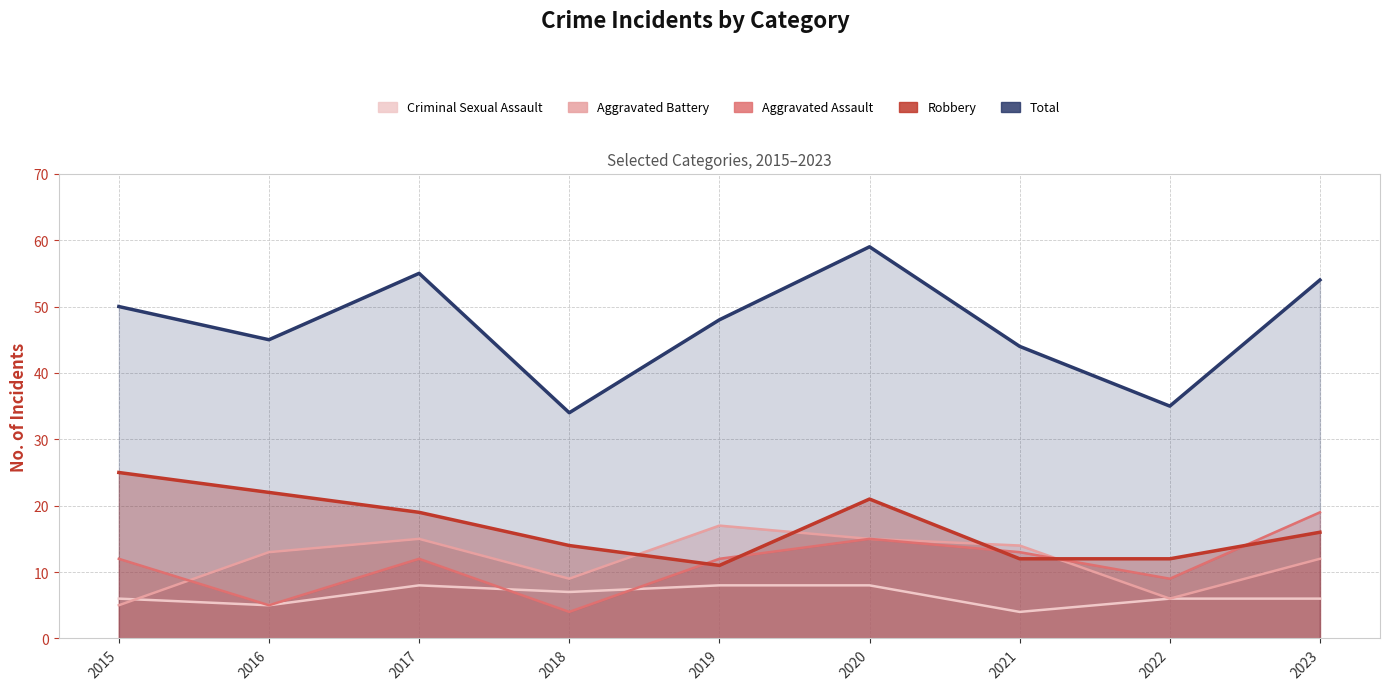

What is the total value across all series at 2017?

109